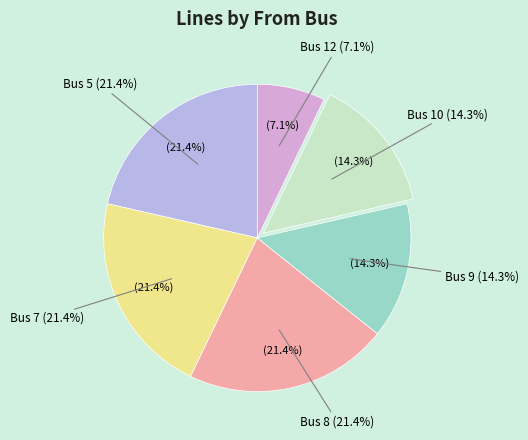

What percentage is the Bus 5 slice, to the nearest percent?

21%